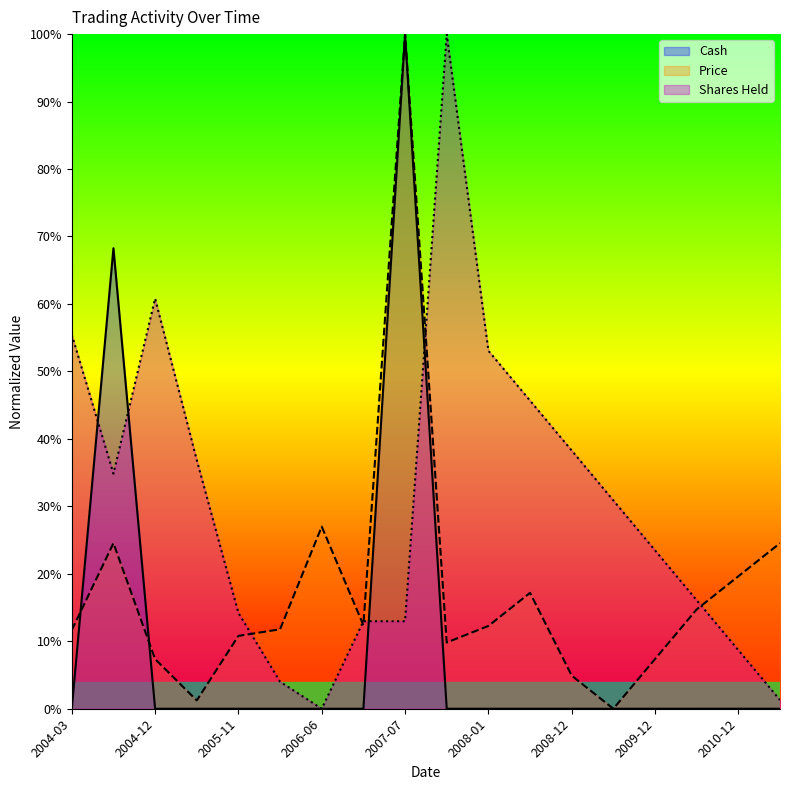

What is the label of the 8th point from the left?

2007-03